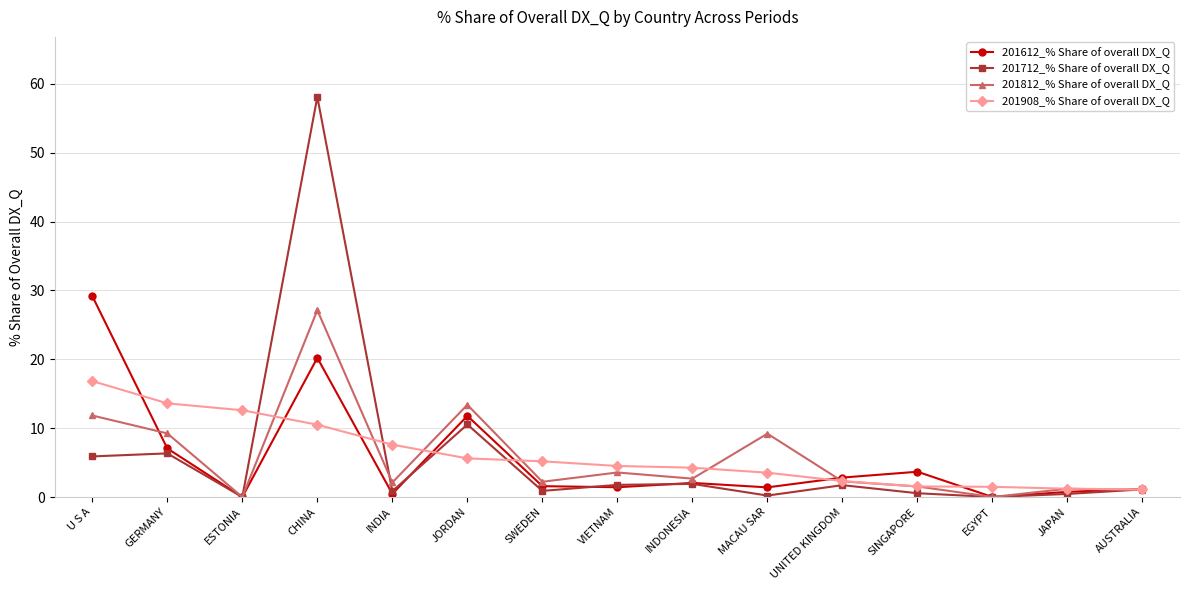

Is it true that 201812_% Share of overall DX_Q equals 1.2 at VIETNAM?

False